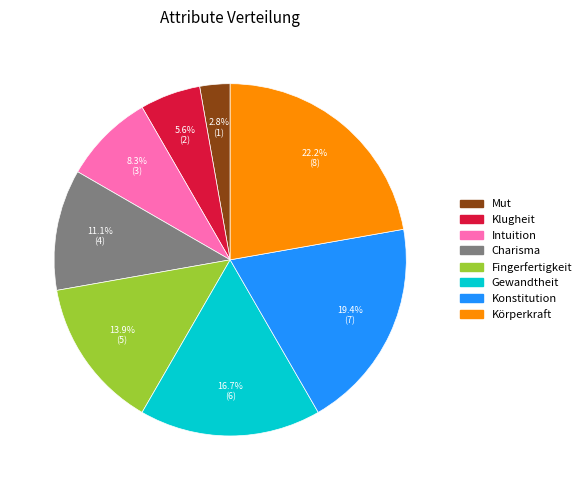

How many segments does this pie chart have?

8